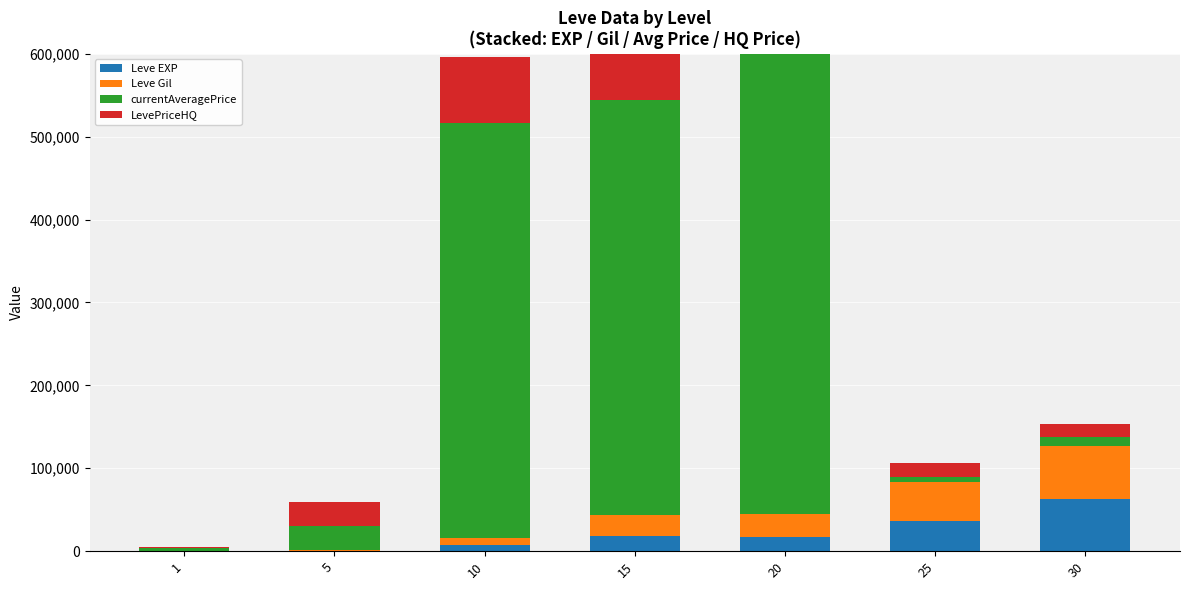

Which has a higher value, 10 or 30?

30